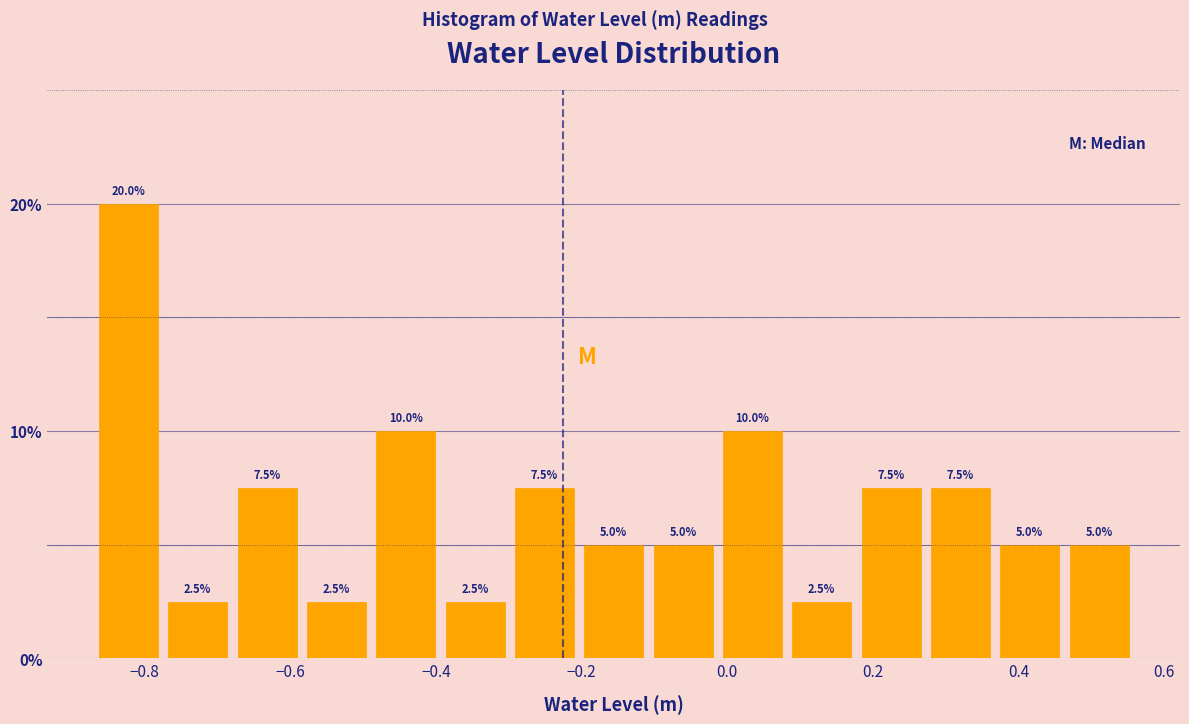

Reading left to right, transcribe this chart: for each bar, give the range it covers on the x-axis and its height. The bar edges are not printed on the chart, so give them approximately, as read against the axis.

-0.88 to -0.78: 20.0
-0.78 to -0.68: 2.5
-0.68 to -0.58: 7.5
-0.58 to -0.48: 2.5
-0.48 to -0.40: 10.0
-0.40 to -0.30: 2.5
-0.30 to -0.20: 7.5
-0.20 to -0.10: 5.0
-0.10 to -0.02: 5.0
-0.02 to 0.08: 10.0
0.08 to 0.18: 2.5
0.18 to 0.28: 7.5
0.28 to 0.36: 7.5
0.36 to 0.46: 5.0
0.46 to 0.56: 5.0